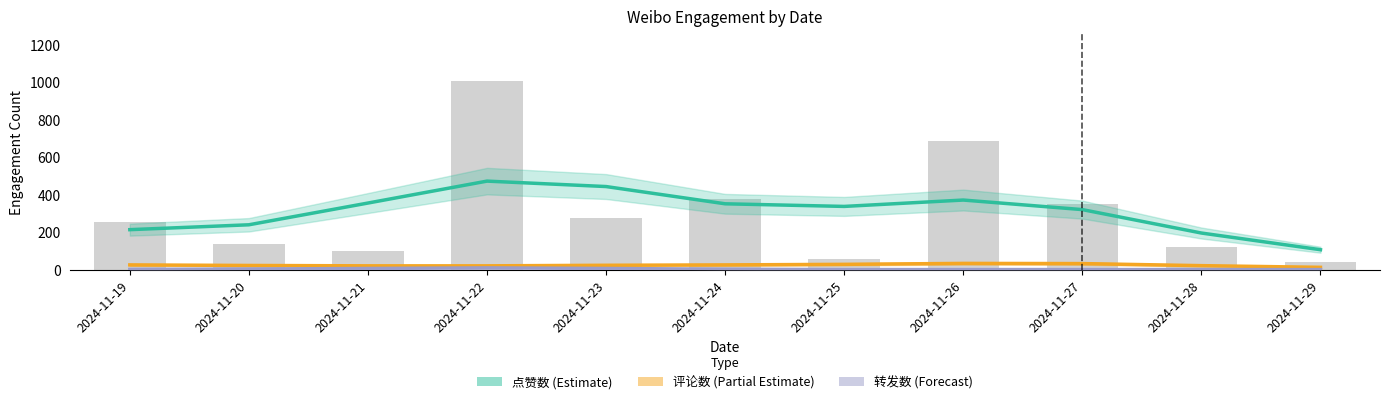

What is the value of the 评论数 (Partial Estimate) bar at the 11th from the left?

12